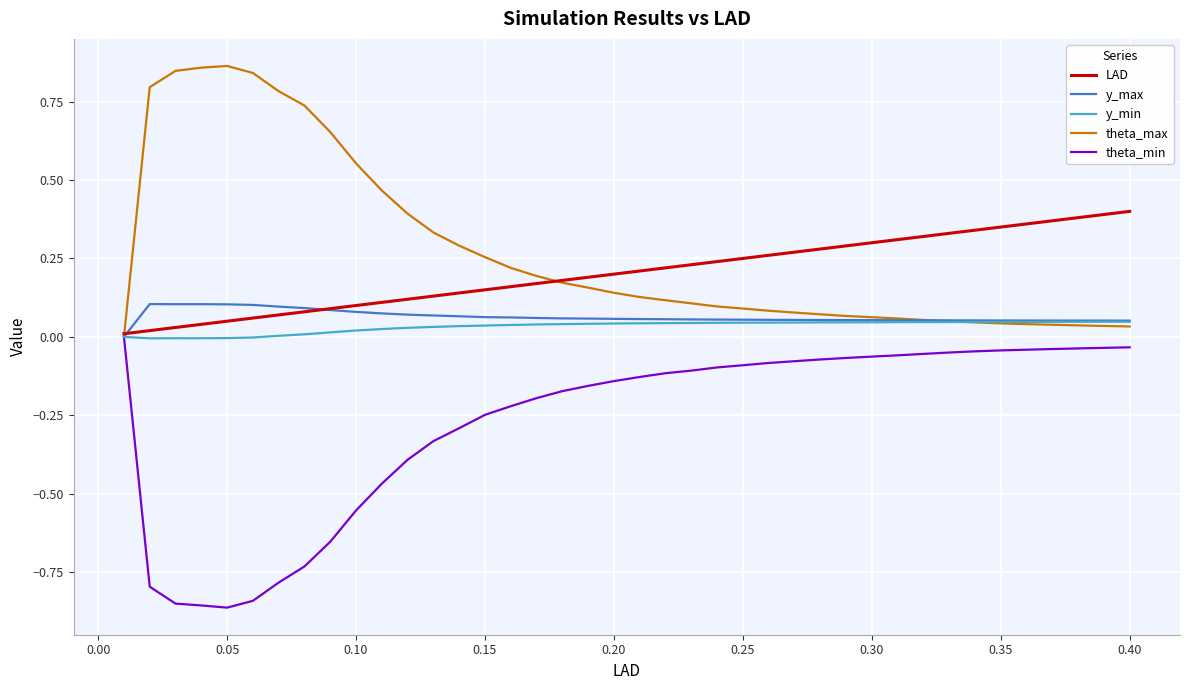

Which series has the largest total across all categories?

theta_max